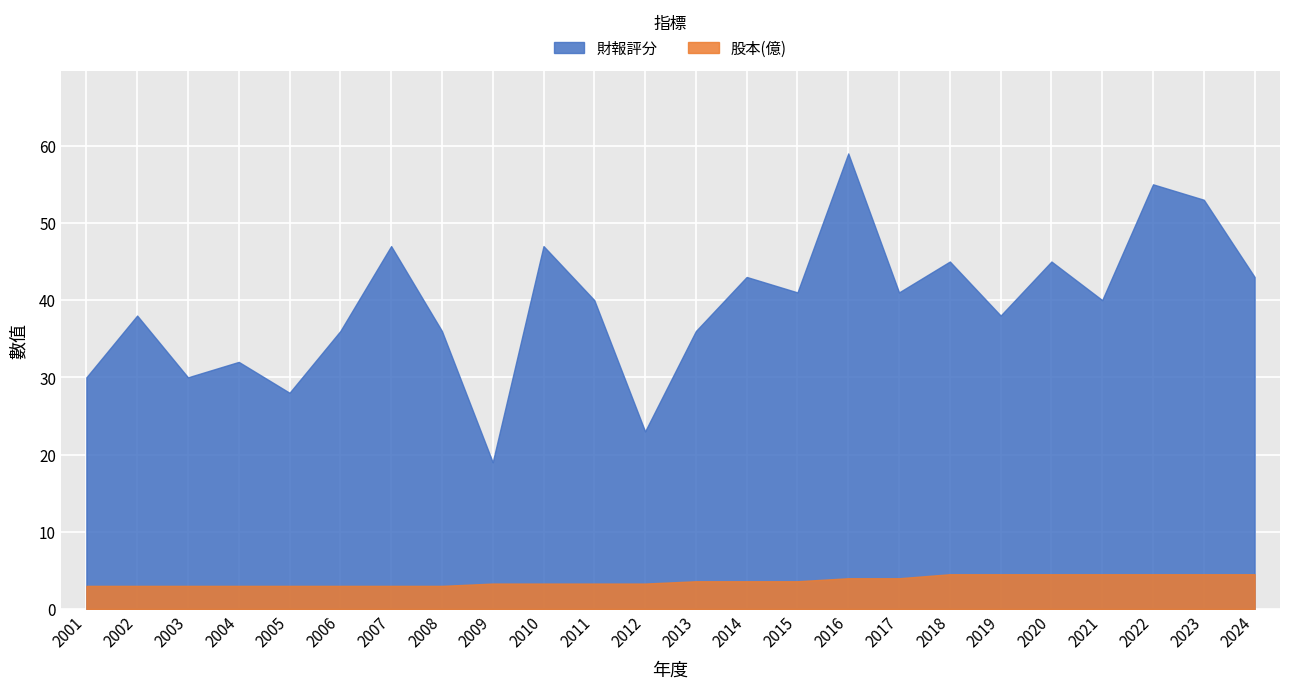

Rank the series by their average value, from lowest to highest.

股本(億), 財報評分